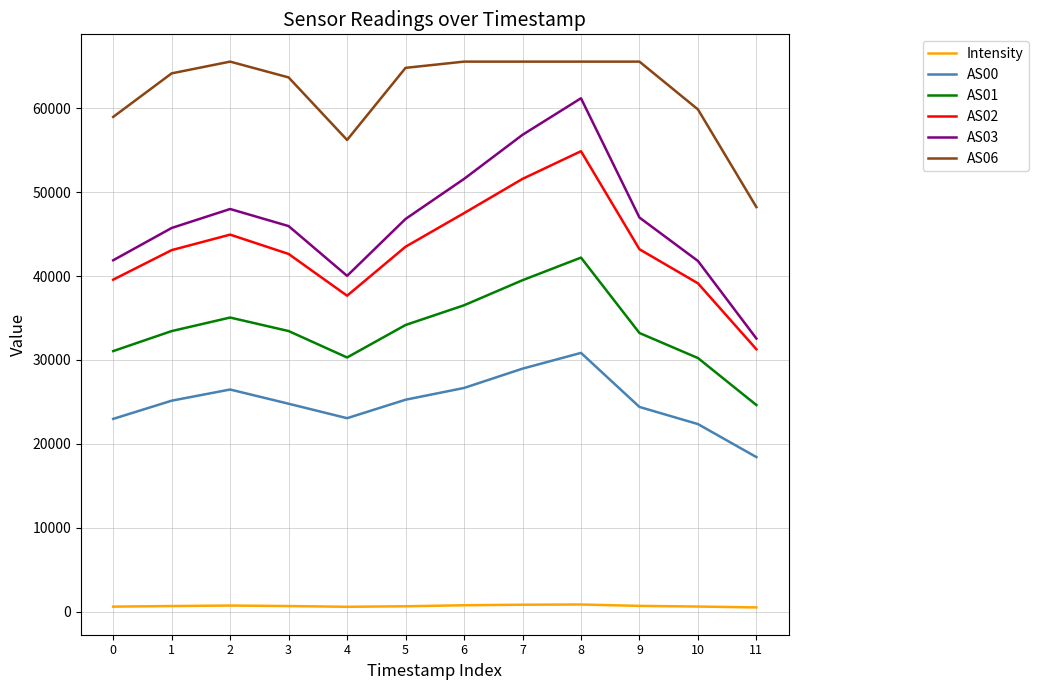

What is the smallest value displayed?

526.0